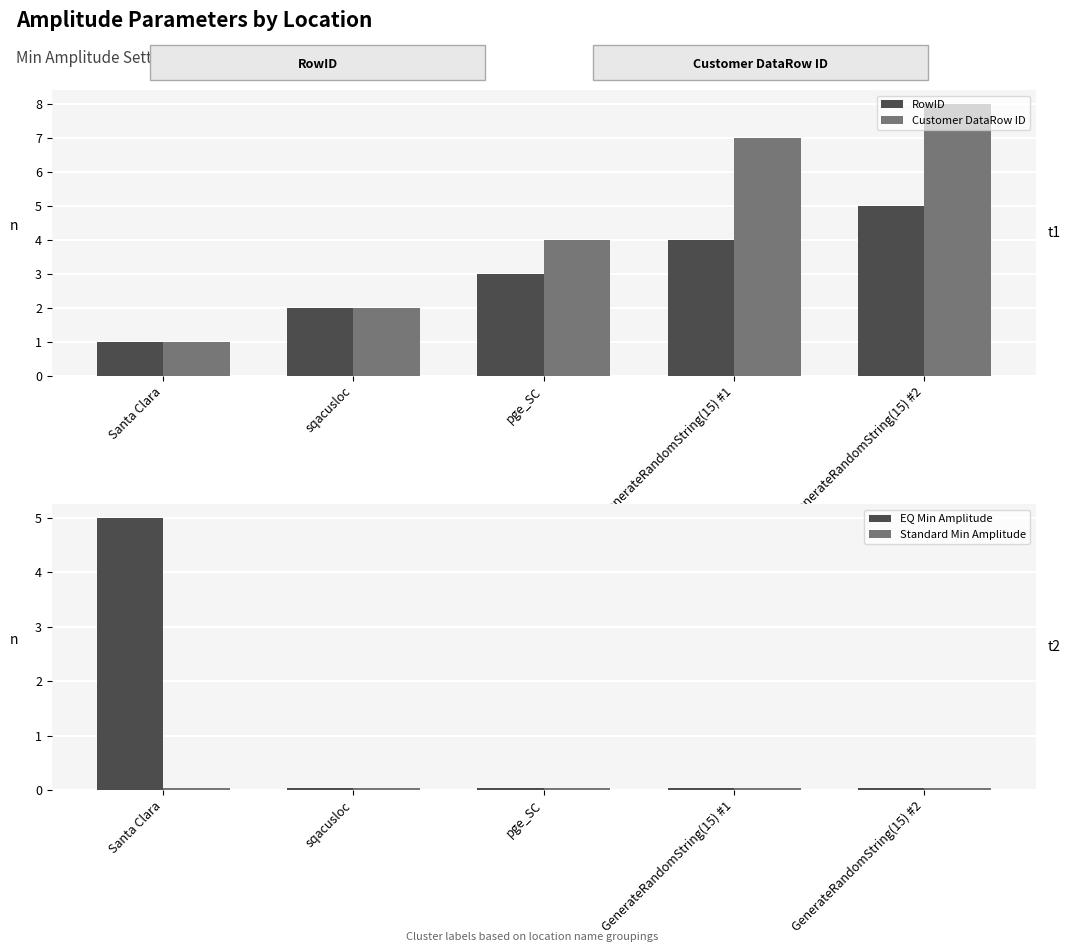

Reading left to right, transcribe all the data shown in this chart.

RowID: 1.0	2.0	3.0	4.0	5.0
Customer DataRow ID: 1.0	2.0	4.0	7.0	8.0
EQ Min Amplitude: 5.0	0.0	0.0	0.0	0.0
Standard Min Amplitude: 0.0	0.0	0.0	0.0	0.0